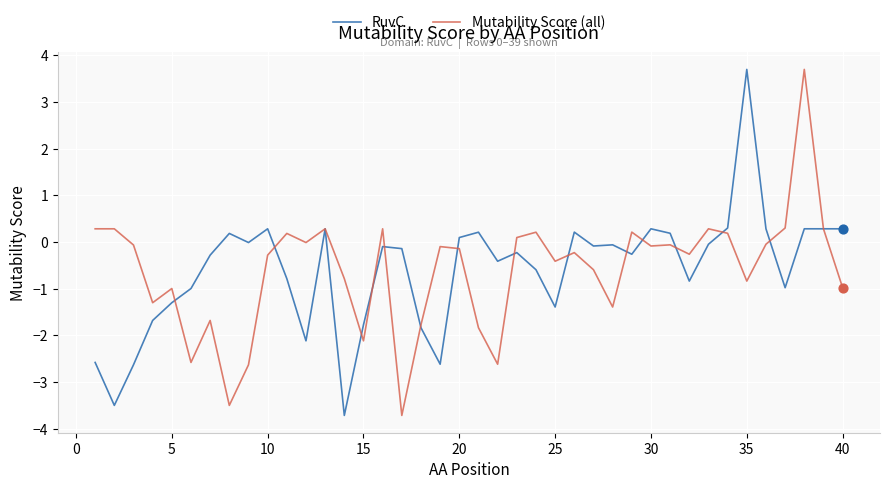

What is the lowest value of the RuvC series?

-3.7